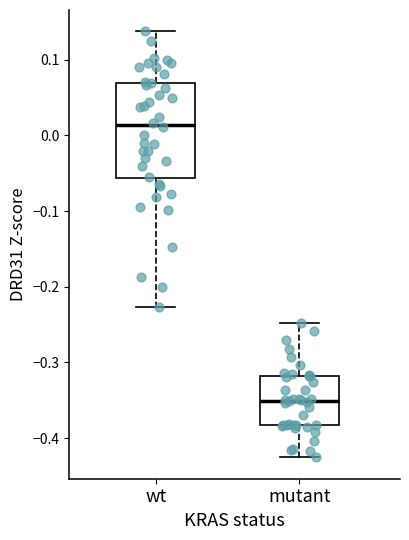

Which box is the tallest, from its lower edge to its upper edge?

wt